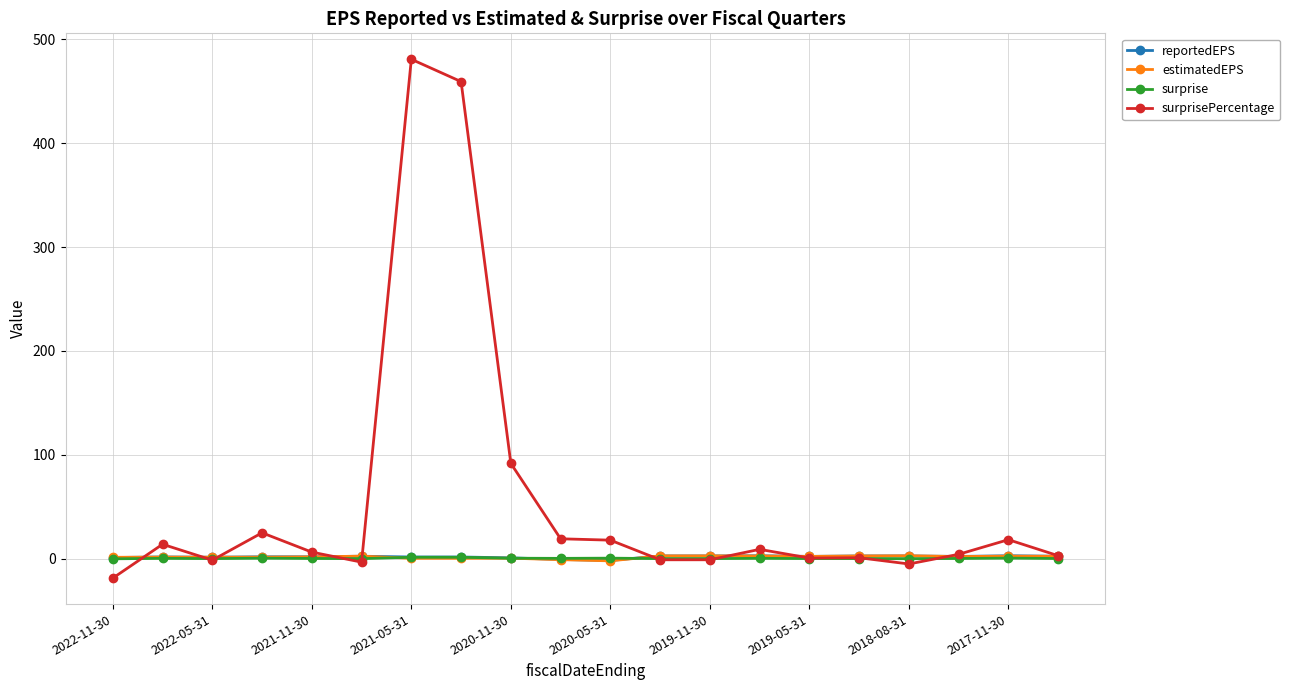

What is the maximum value shown in the chart?

480.8